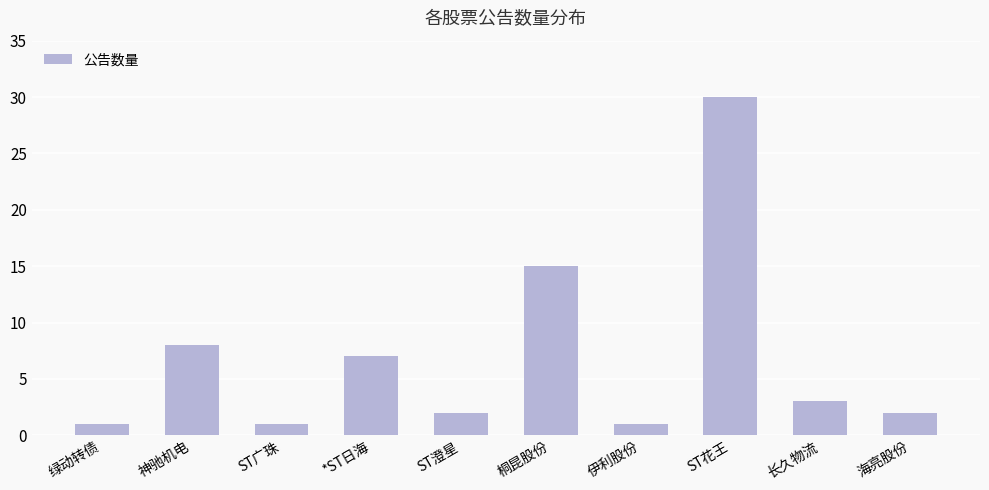

What position from the right is 桐昆股份?

5